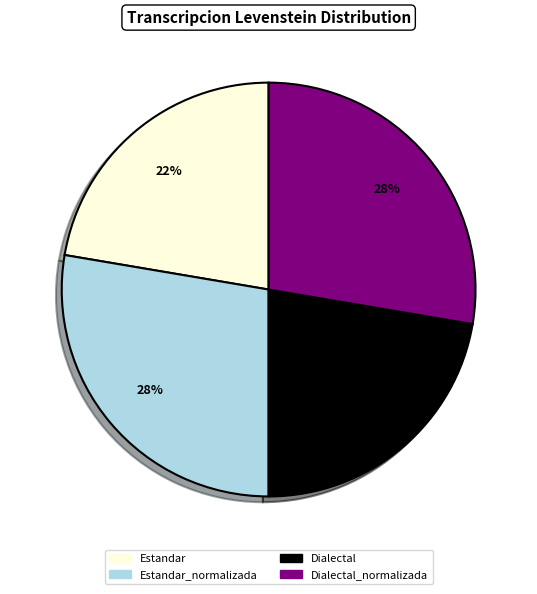

To the nearest percent, what is the average slice percentage?

25%